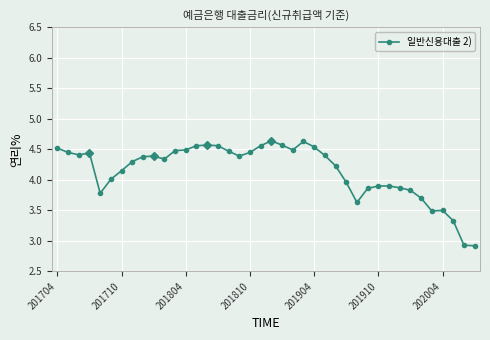

What is the sum of all values?

166.0